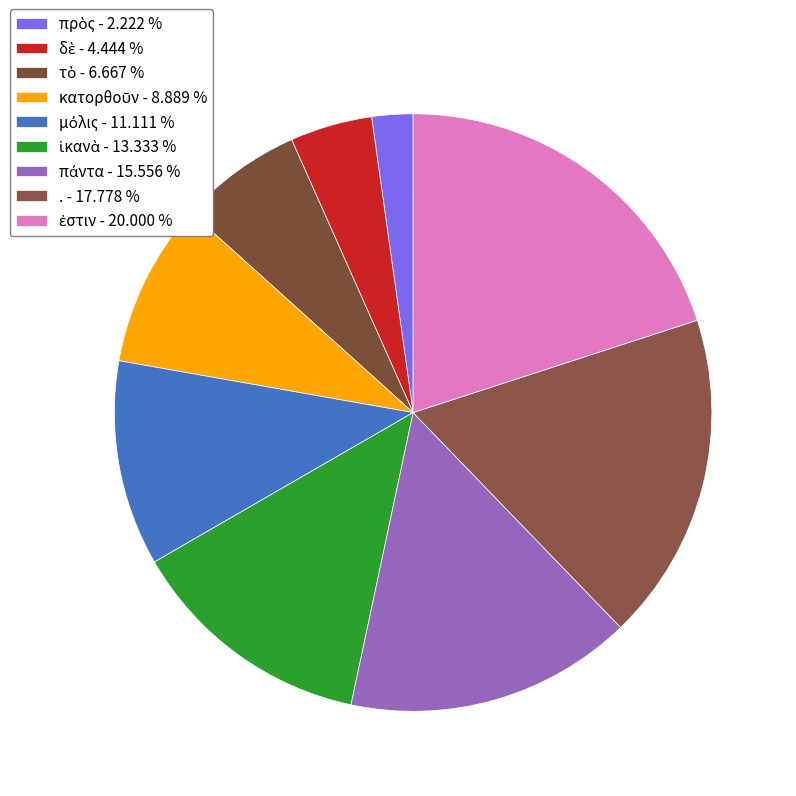

Is δὲ the majority of the pie?

No